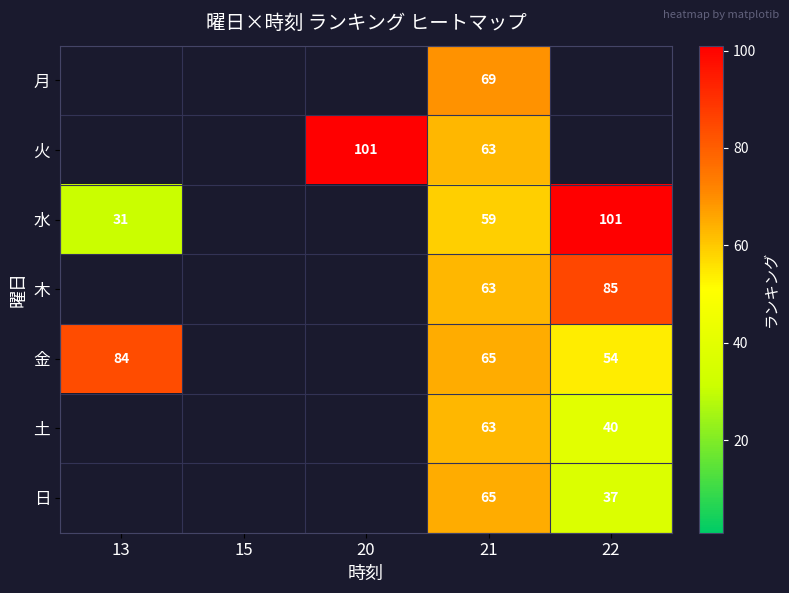

Is it true that 火 equals 101 at 20?

True